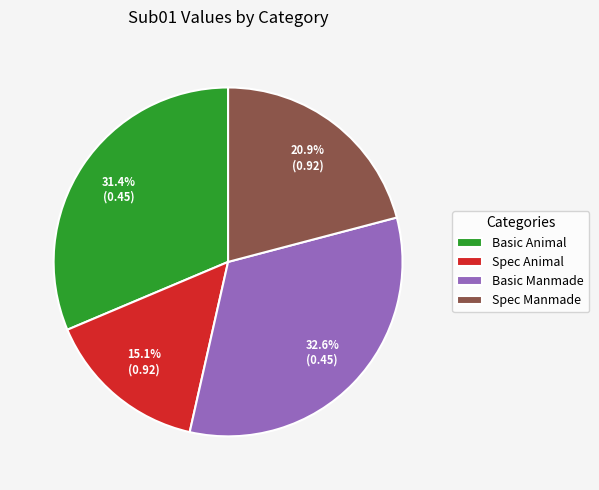

Which has a higher value, Basic Animal or Basic Manmade?

Basic Manmade